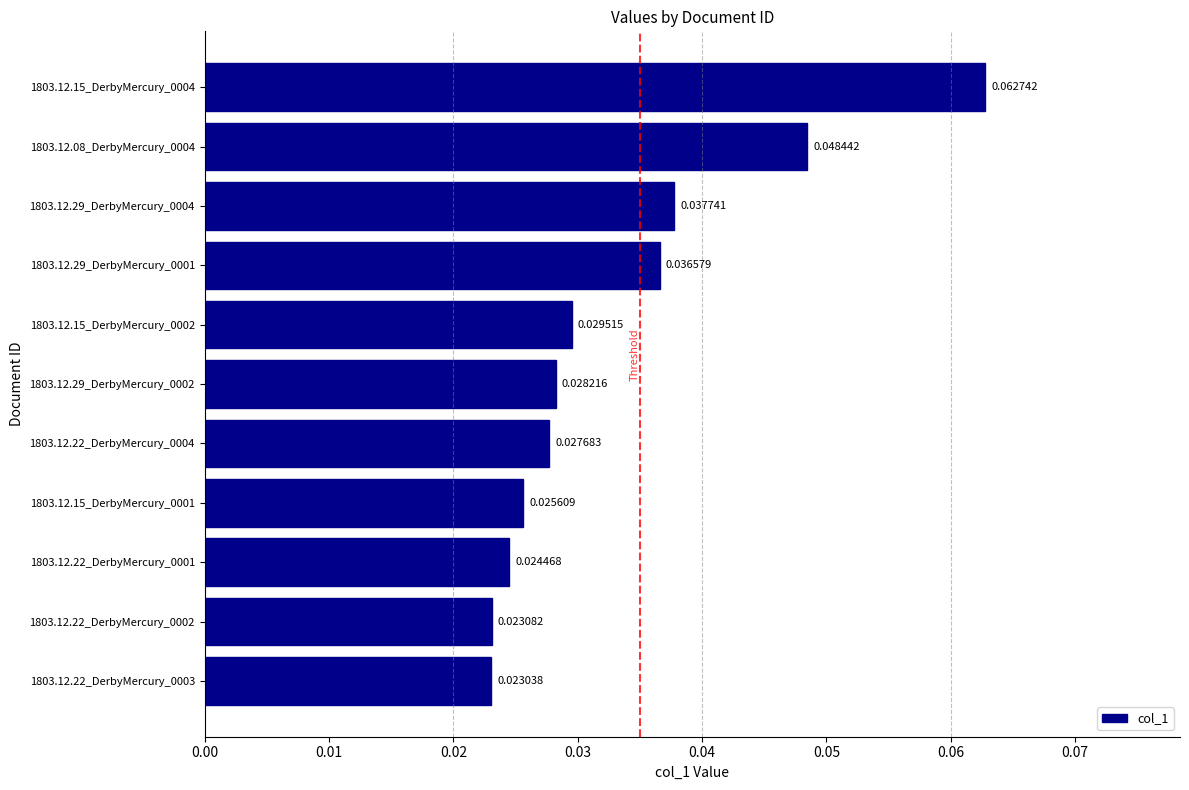

Rank the categories by value from lowest to highest.

1803.12.22_DerbyMercury_0003, 1803.12.22_DerbyMercury_0002, 1803.12.22_DerbyMercury_0001, 1803.12.15_DerbyMercury_0001, 1803.12.22_DerbyMercury_0004, 1803.12.29_DerbyMercury_0002, 1803.12.15_DerbyMercury_0002, 1803.12.29_DerbyMercury_0001, 1803.12.29_DerbyMercury_0004, 1803.12.08_DerbyMercury_0004, 1803.12.15_DerbyMercury_0004